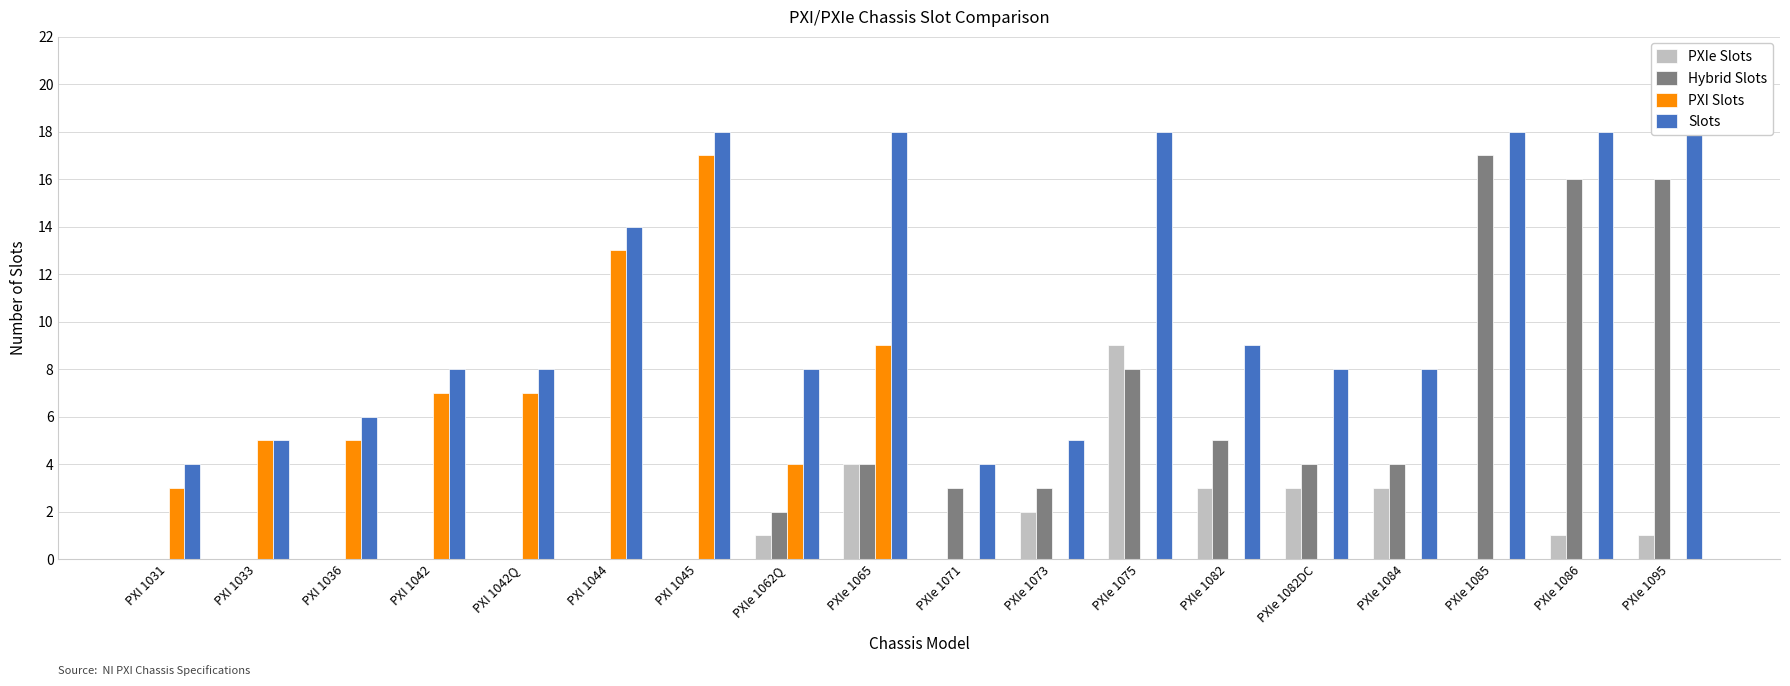

Reading right to left, list all the values displayed in this chart.

PXIe Slots: PXIe 1095=1	PXIe 1086=1	PXIe 1085=0	PXIe 1084=3	PXIe 1082DC=3	PXIe 1082=3	PXIe 1075=9	PXIe 1073=2	PXIe 1071=0	PXIe 1065=4	PXIe 1062Q=1	PXI 1045=0	PXI 1044=0	PXI 1042Q=0	PXI 1042=0	PXI 1036=0	PXI 1033=0	PXI 1031=0
Hybrid Slots: PXIe 1095=16	PXIe 1086=16	PXIe 1085=17	PXIe 1084=4	PXIe 1082DC=4	PXIe 1082=5	PXIe 1075=8	PXIe 1073=3	PXIe 1071=3	PXIe 1065=4	PXIe 1062Q=2	PXI 1045=0	PXI 1044=0	PXI 1042Q=0	PXI 1042=0	PXI 1036=0	PXI 1033=0	PXI 1031=0
PXI Slots: PXIe 1095=0	PXIe 1086=0	PXIe 1085=0	PXIe 1084=0	PXIe 1082DC=0	PXIe 1082=0	PXIe 1075=0	PXIe 1073=0	PXIe 1071=0	PXIe 1065=9	PXIe 1062Q=4	PXI 1045=17	PXI 1044=13	PXI 1042Q=7	PXI 1042=7	PXI 1036=5	PXI 1033=5	PXI 1031=3
Slots: PXIe 1095=18	PXIe 1086=18	PXIe 1085=18	PXIe 1084=8	PXIe 1082DC=8	PXIe 1082=9	PXIe 1075=18	PXIe 1073=5	PXIe 1071=4	PXIe 1065=18	PXIe 1062Q=8	PXI 1045=18	PXI 1044=14	PXI 1042Q=8	PXI 1042=8	PXI 1036=6	PXI 1033=5	PXI 1031=4